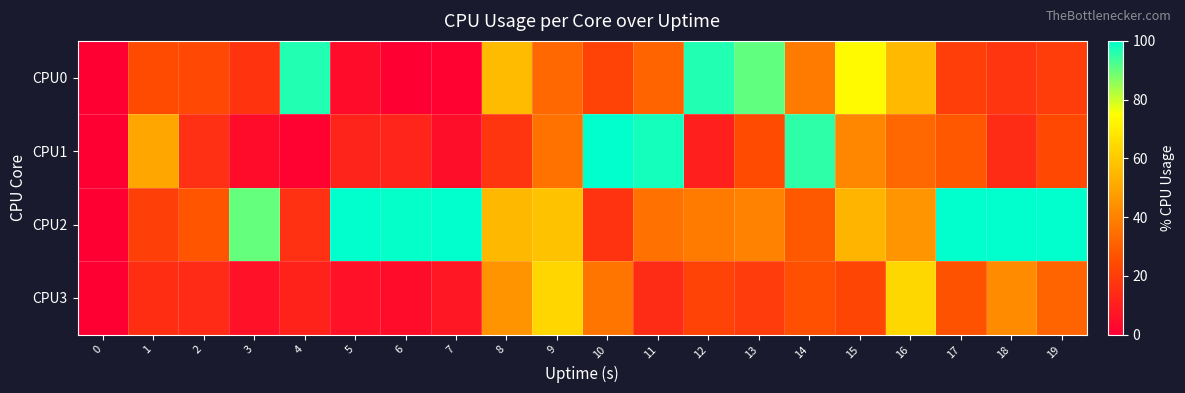

Which category has the highest value across all series?

10